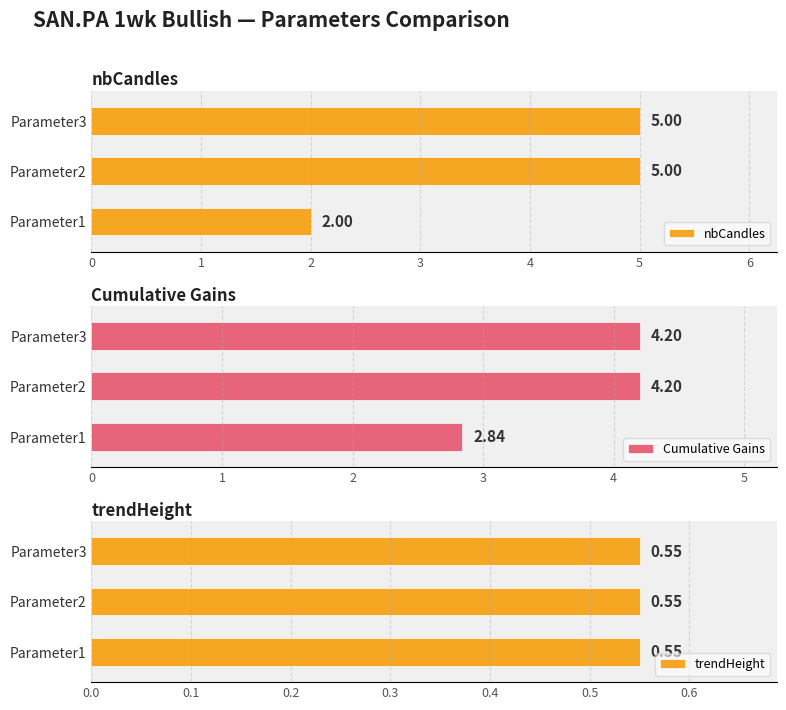

How many bars are there in total?

9